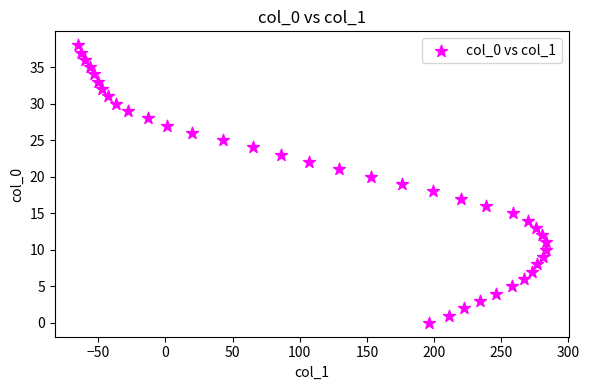

What is the range of X values (max minus min)?

348